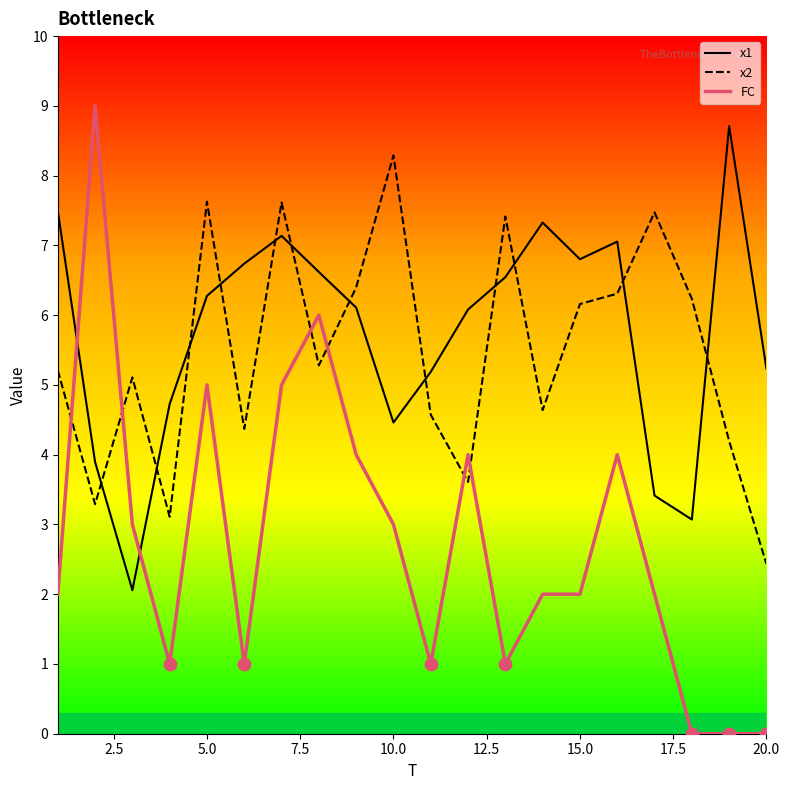

Which series has the largest total across all categories?

x1